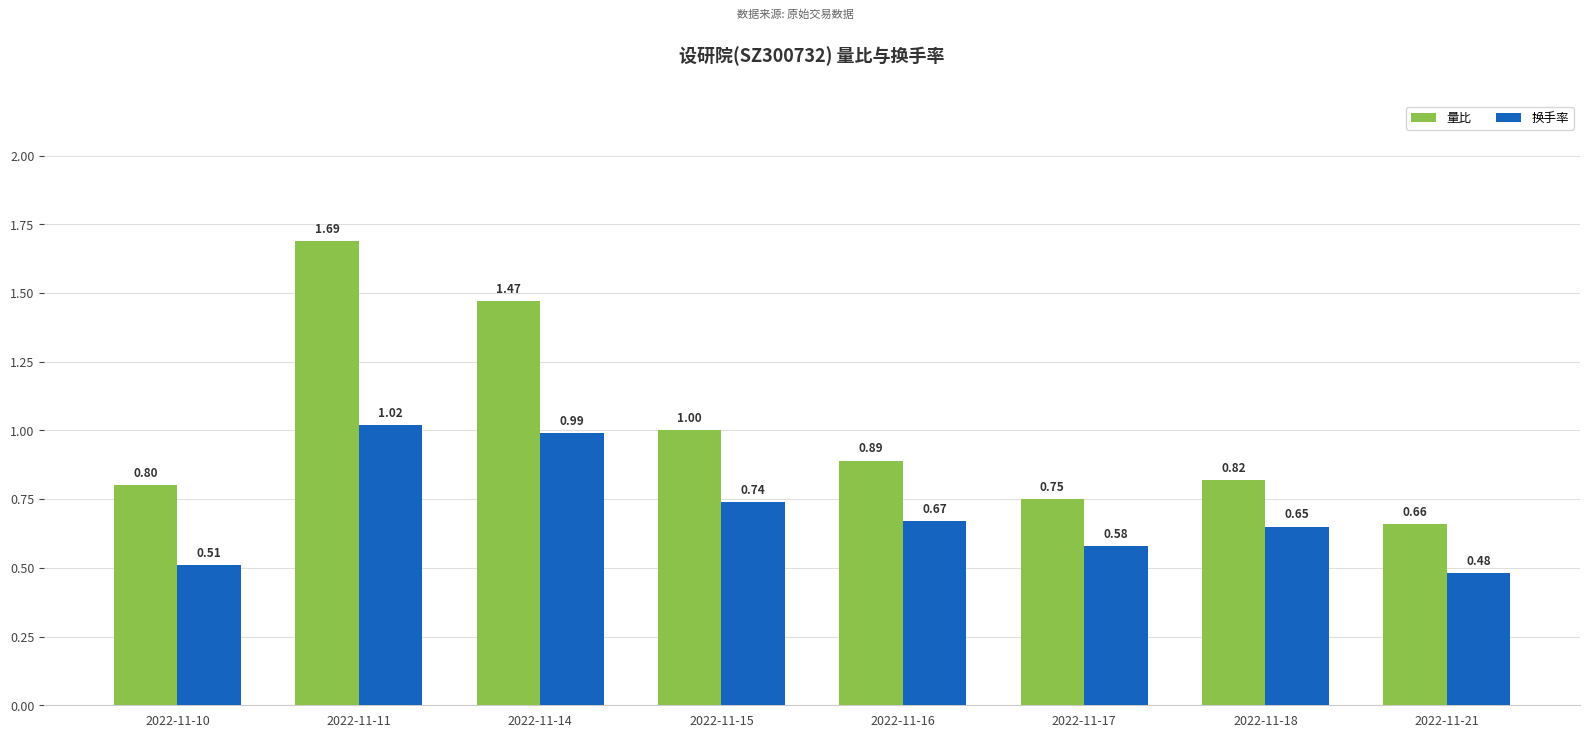

What is the difference between the 换手率 values at 2022-11-15 and 2022-11-21?

0.3